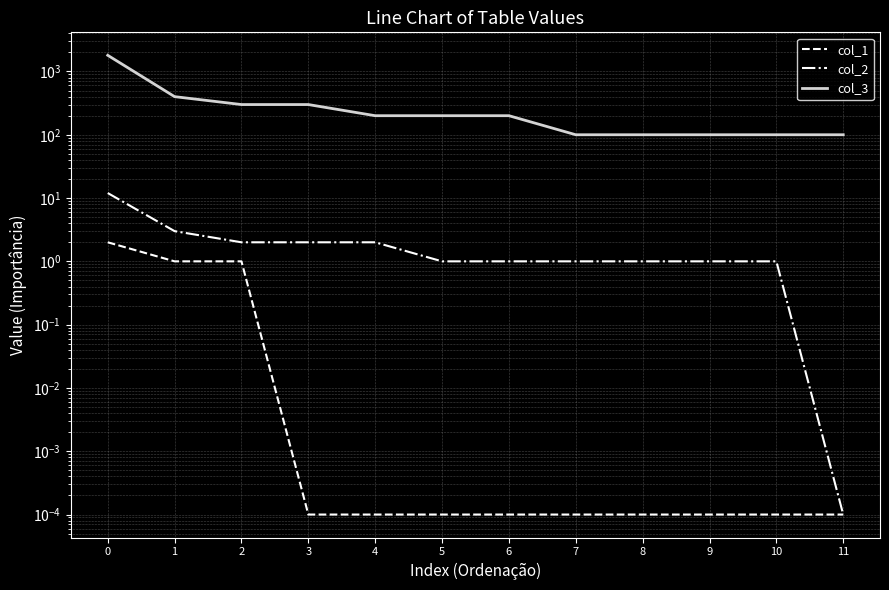

True or false: col_2 and col_1 cross at least once.

False